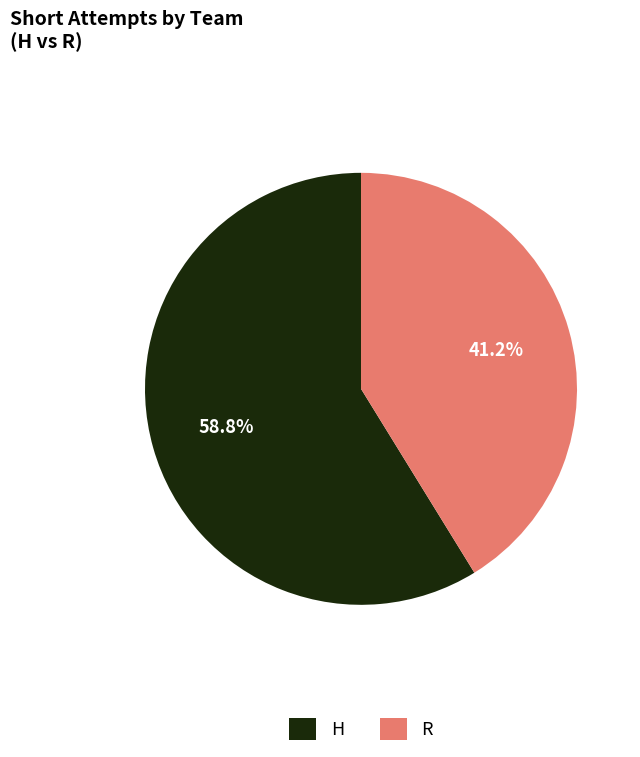

What percentage is the H slice, to the nearest percent?

59%